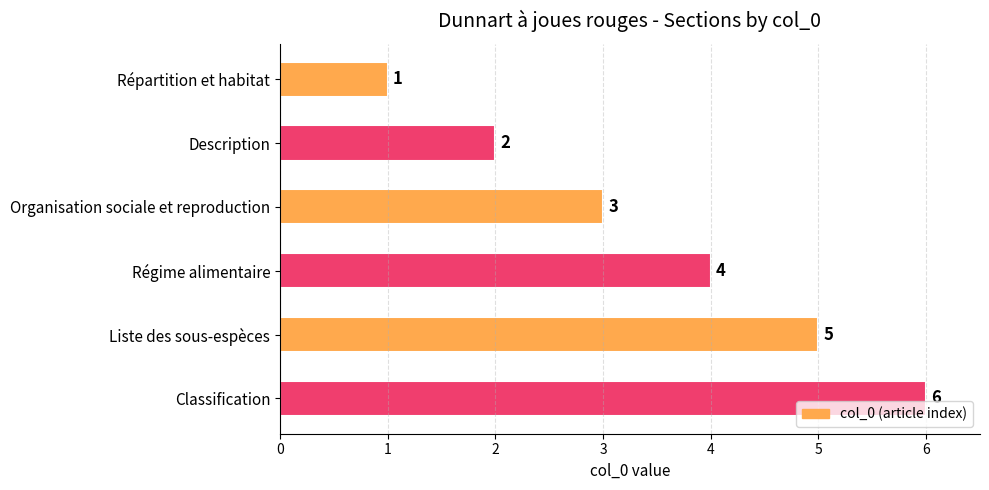

The value at Liste des sous-espèces is 3. True or false?

False